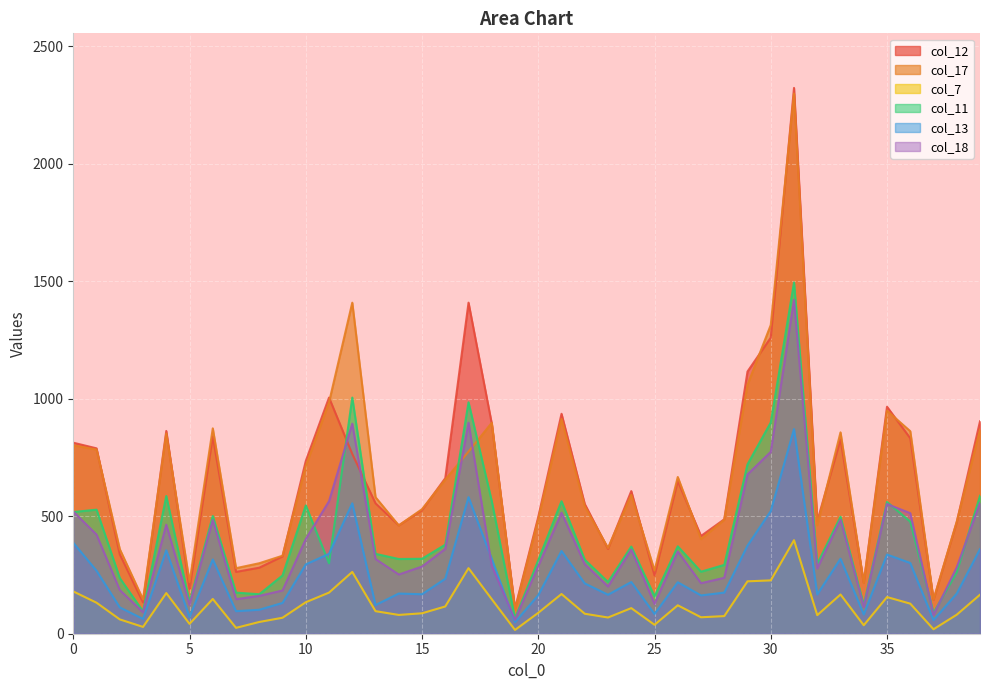

What is the sum of the col_12 values at 29 and 39?

2020